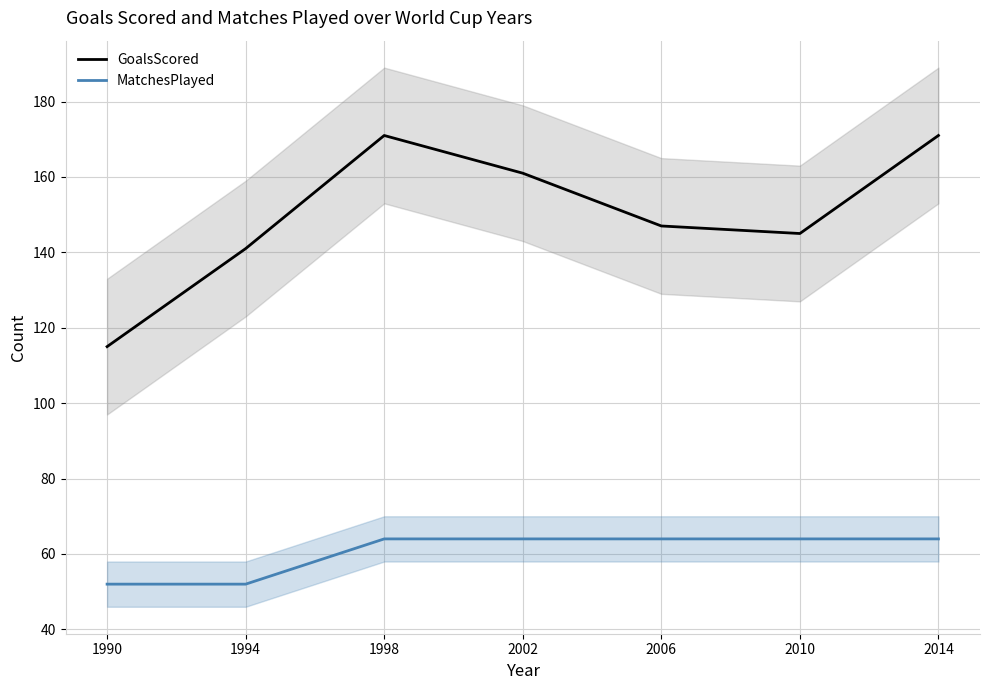

In GoalsScored, how many points are higher than both neighbors (excluding endpoints)?

1